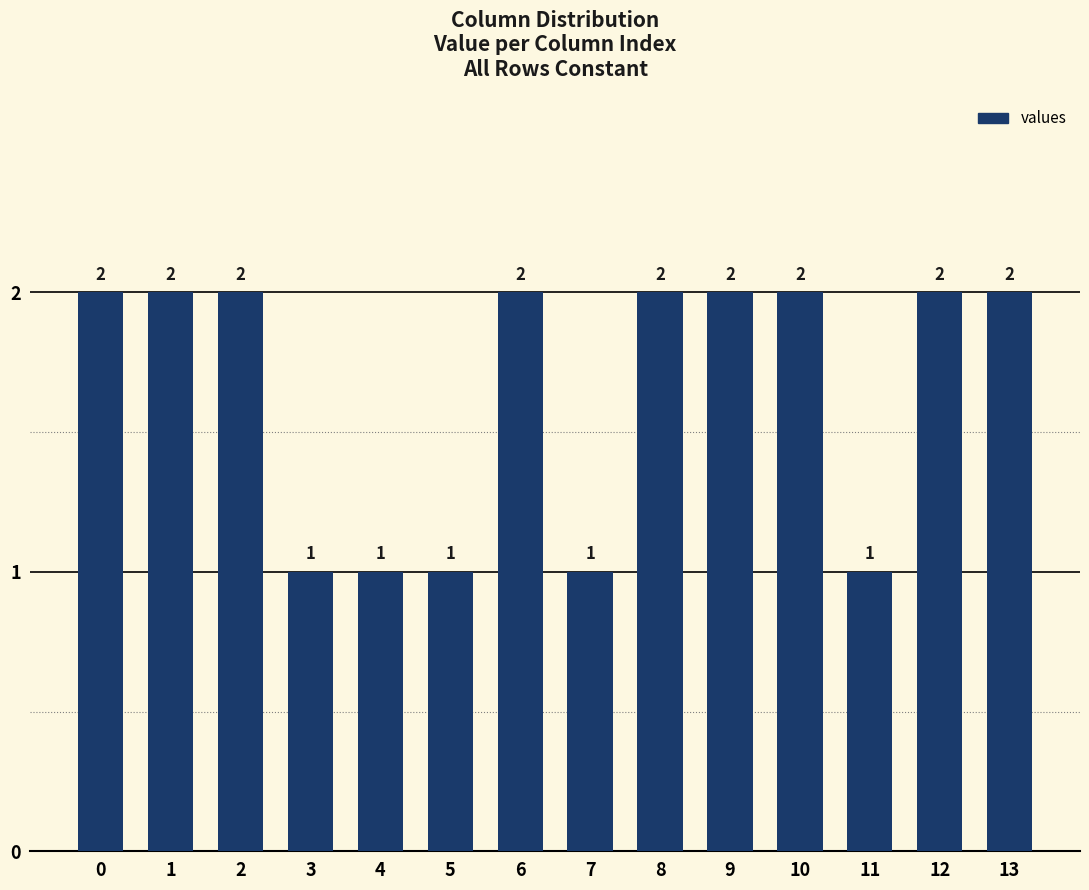

What is the minimum value shown in the chart?

1